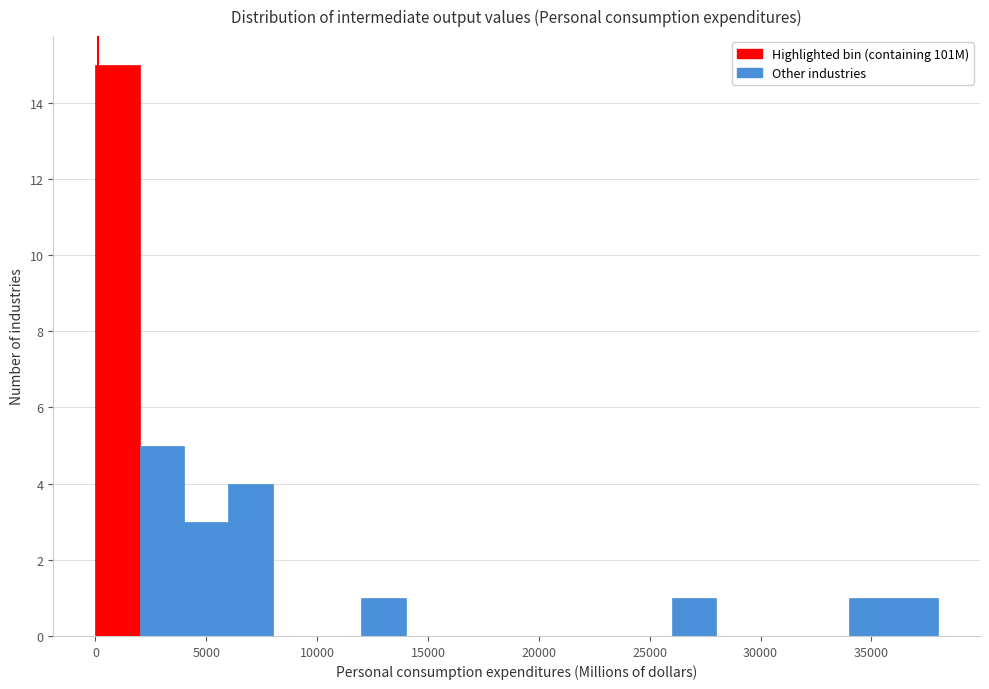

Reading left to right, transcribe this chart: for each bar, give the range it covers on the x-axis and its height. The values are not printed on the chart, so give them approximately, as read against the axis.

0 to 2000: 15
2000 to 4000: 5
4000 to 6000: 3
6000 to 8000: 4
8000 to 10000: 0
10000 to 12000: 0
12000 to 14000: 1
14000 to 16000: 0
16000 to 18000: 0
18000 to 20000: 0
20000 to 22000: 0
22000 to 24000: 0
24000 to 26000: 0
26000 to 28000: 1
28000 to 30000: 0
30000 to 32000: 0
32000 to 34000: 0
34000 to 36000: 1
36000 to 38000: 1